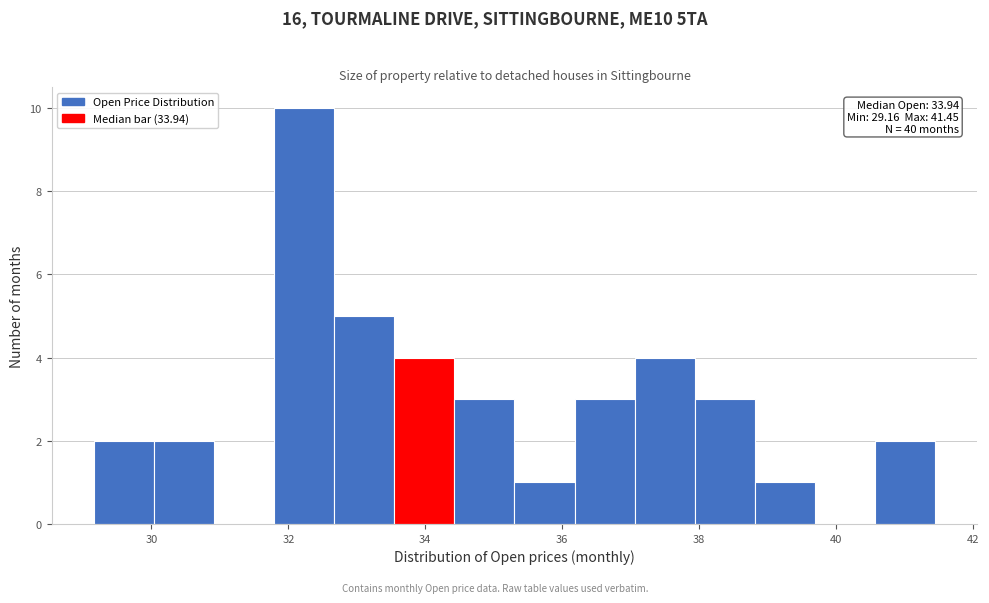

Over which range of the x-axis is the bar tallest?

31.8 to 32.6